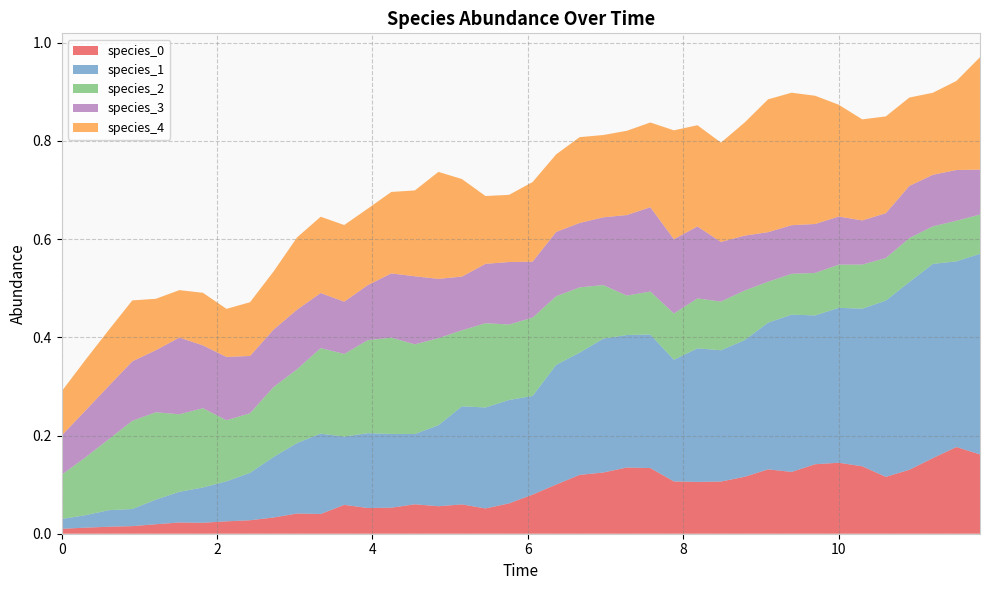

Reading right to left, transcribe all the data shown in this chart.

species_0: 0.2	0.2	0.2	0.1	0.1	0.1	0.1	0.1	0.1	0.1	0.1	0.1	0.1	0.1	0.1	0.1	0.1	0.1	0.1	0.1	0.1	0.1	0.1	0.1	0.1	0.1	0.1	0.1	0.0	0.0	0.0	0.0	0.0	0.0	0.0	0.0	0.0	0.0	0.0	0.0
species_1: 0.4	0.4	0.4	0.4	0.4	0.3	0.3	0.3	0.3	0.3	0.3	0.3	0.3	0.2	0.3	0.3	0.3	0.2	0.2	0.2	0.2	0.2	0.2	0.2	0.1	0.2	0.2	0.1	0.2	0.1	0.1	0.1	0.1	0.1	0.1	0.1	0.0	0.0	0.0	0.0
species_2: 0.1	0.1	0.1	0.1	0.1	0.1	0.1	0.1	0.1	0.1	0.1	0.1	0.1	0.1	0.1	0.1	0.1	0.1	0.1	0.2	0.2	0.2	0.2	0.2	0.2	0.2	0.2	0.2	0.2	0.2	0.1	0.1	0.1	0.2	0.2	0.2	0.2	0.1	0.1	0.1
species_3: 0.1	0.1	0.1	0.1	0.1	0.1	0.1	0.1	0.1	0.1	0.1	0.1	0.1	0.2	0.2	0.2	0.1	0.1	0.1	0.1	0.1	0.1	0.1	0.1	0.1	0.1	0.1	0.1	0.1	0.1	0.1	0.1	0.1	0.1	0.2	0.1	0.1	0.1	0.1	0.1
species_4: 0.2	0.2	0.2	0.2	0.2	0.2	0.2	0.3	0.3	0.3	0.2	0.2	0.2	0.2	0.2	0.2	0.2	0.2	0.2	0.2	0.1	0.1	0.2	0.2	0.2	0.2	0.2	0.2	0.2	0.1	0.1	0.1	0.1	0.1	0.1	0.1	0.1	0.1	0.1	0.1